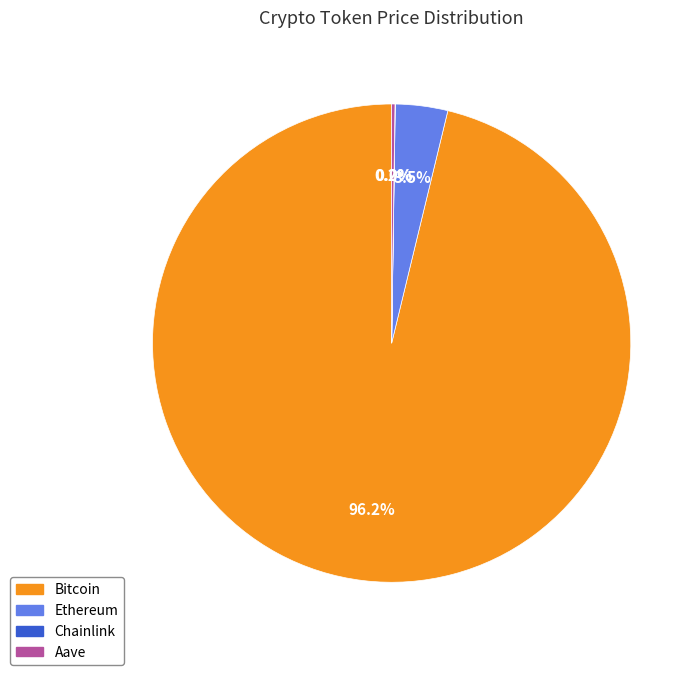

How much of the chart is everything except Ethereum?

96.5%